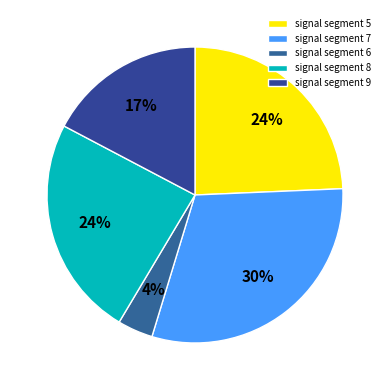

Between signal segment 6 and signal segment 9, which is larger?

signal segment 9